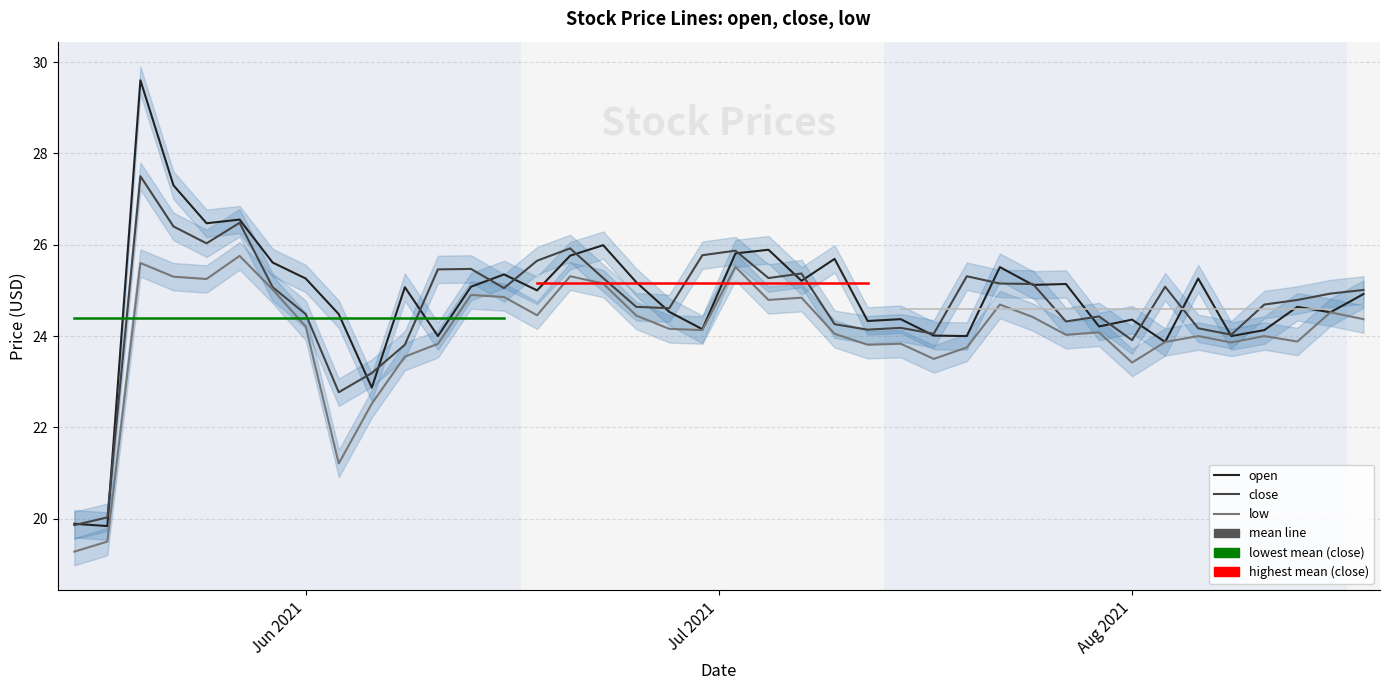

The open series shows 35.2 at 10. True or false?

False